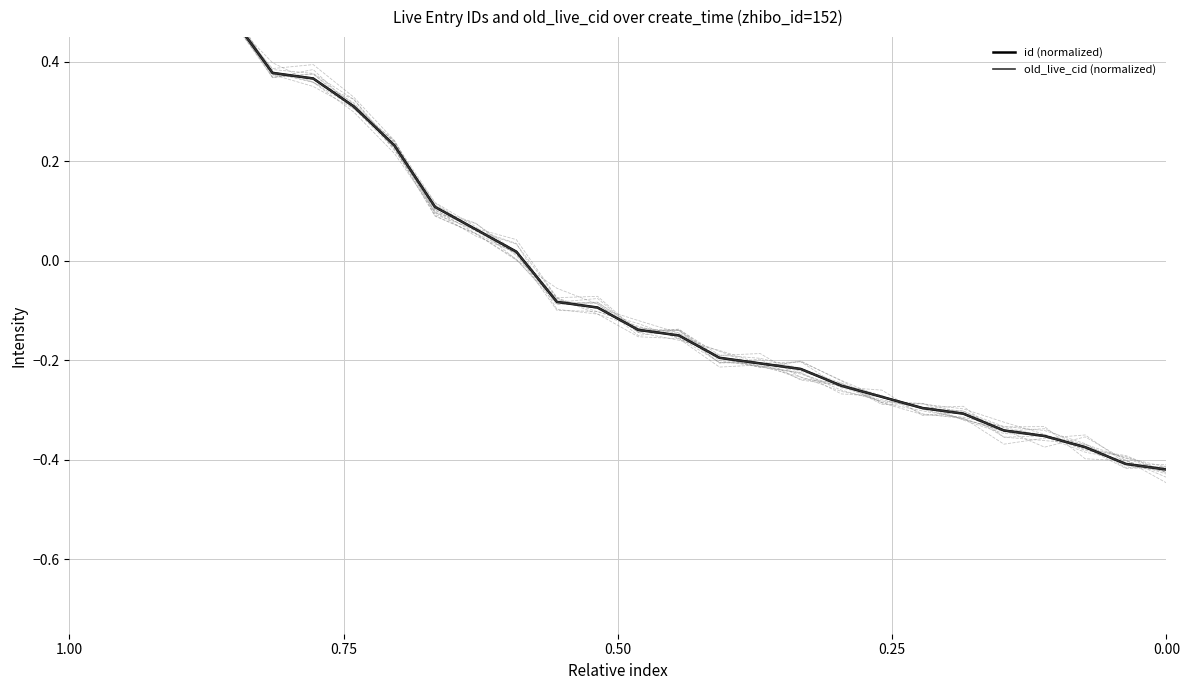

Reading right to left, extract all data points from this chart.

id (normalized): -0.4	-0.4	-0.4	-0.4	-0.3	-0.3	-0.3	-0.3	-0.3	-0.2	-0.2	-0.2	-0.2	-0.1	-0.1	-0.1	0.0	0.1	0.1	0.2	0.3	0.4	0.4	0.5	0.5	0.5	0.5	0.6
old_live_cid (normalized): -0.4	-0.4	-0.4	-0.4	-0.3	-0.3	-0.3	-0.3	-0.3	-0.2	-0.2	-0.2	-0.2	-0.1	-0.1	-0.1	0.0	0.1	0.1	0.2	0.3	0.4	0.4	0.5	0.5	0.5	0.5	0.6